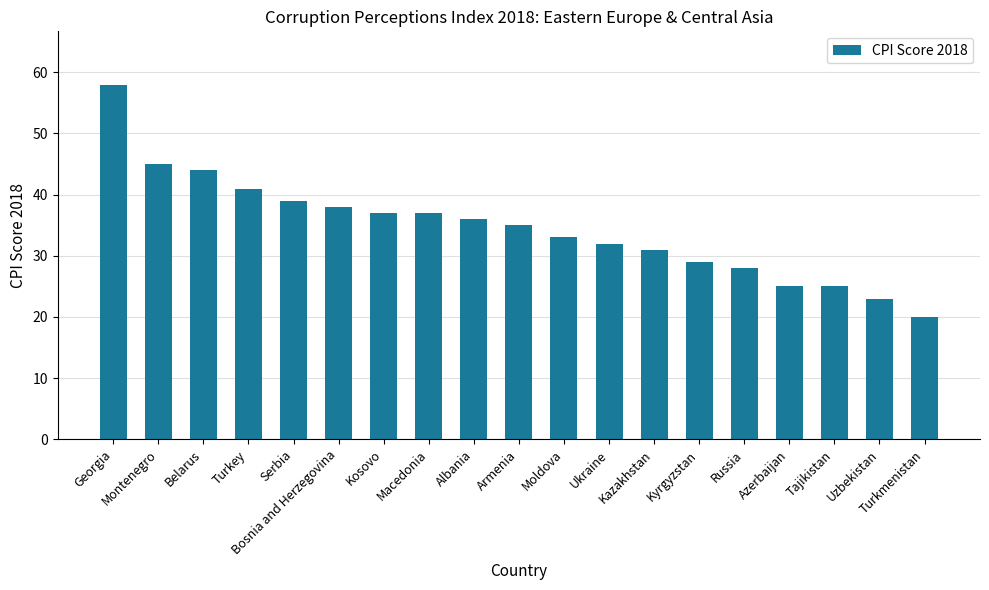

What is the label of the 5th bar from the right?

Russia